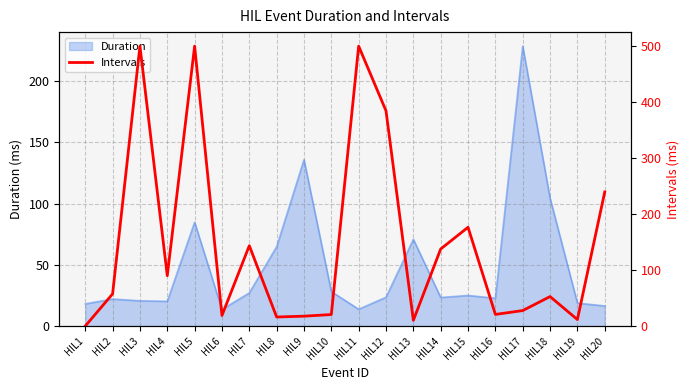

Which category has the highest value in the Duration series?

HIL17